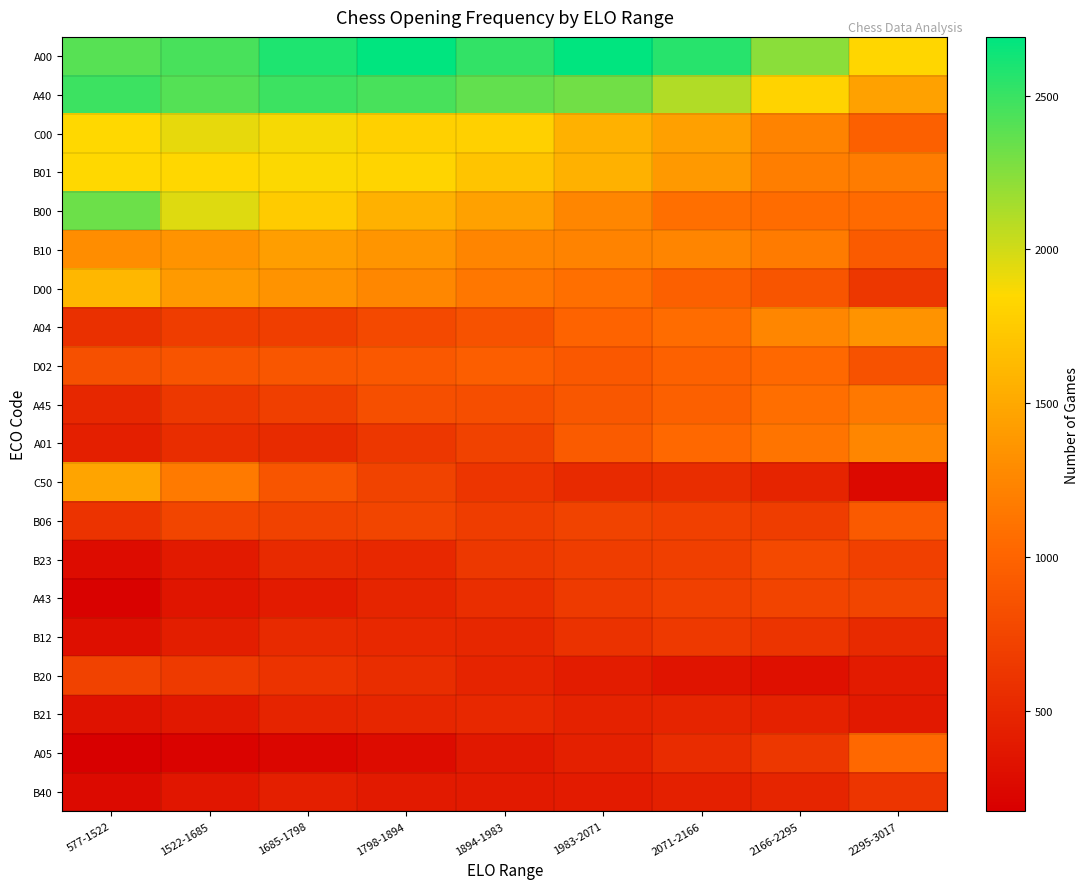

Reading left to right, extract all data points from this chart.

A00: 577-1522=2404	1522-1685=2454	1685-1798=2585	1798-1894=2690	1894-1983=2519	1983-2071=2691	2071-2166=2561	2166-2295=2233	2295-3017=1828
A40: 577-1522=2491	1522-1685=2415	1685-1798=2486	1798-1894=2446	1894-1983=2366	1983-2071=2313	2071-2166=2104	2166-2295=1811	2295-3017=1443
C00: 577-1522=1849	1522-1685=1929	1685-1798=1880	1798-1894=1795	1894-1983=1789	1983-2071=1562	2071-2166=1437	2166-2295=1227	2295-3017=969
B01: 577-1522=1853	1522-1685=1837	1685-1798=1861	1798-1894=1825	1894-1983=1705	1983-2071=1563	2071-2166=1387	2166-2295=1194	2295-3017=1185
B00: 577-1522=2332	1522-1685=1960	1685-1798=1749	1798-1894=1564	1894-1983=1450	1983-2071=1250	2071-2166=1086	2166-2295=1064	2295-3017=1047
B10: 577-1522=1302	1522-1685=1345	1685-1798=1424	1798-1894=1363	1894-1983=1244	1983-2071=1226	2071-2166=1242	2166-2295=1172	2295-3017=928
D00: 577-1522=1600	1522-1685=1395	1685-1798=1346	1798-1894=1256	1894-1983=1140	1983-2071=1078	2071-2166=963	2166-2295=881	2295-3017=630
A04: 577-1522=572	1522-1685=682	1685-1798=689	1798-1894=781	1894-1983=861	1983-2071=997	2071-2166=1060	2166-2295=1249	2295-3017=1347
D02: 577-1522=834	1522-1685=869	1685-1798=887	1798-1894=901	1894-1983=953	1983-2071=904	2071-2166=979	2166-2295=1037	2295-3017=852
A45: 577-1522=499	1522-1685=642	1685-1798=699	1798-1894=825	1894-1983=820	1983-2071=898	2071-2166=966	2166-2295=1072	2295-3017=1152
A01: 577-1522=432	1522-1685=550	1685-1798=532	1798-1894=634	1894-1983=721	1983-2071=921	2071-2166=1038	2166-2295=1120	2295-3017=1253
C50: 577-1522=1471	1522-1685=1164	1685-1798=878	1798-1894=724	1894-1983=619	1983-2071=526	2071-2166=552	2166-2295=473	2295-3017=258
B06: 577-1522=598	1522-1685=747	1685-1798=721	1798-1894=750	1894-1983=683	1983-2071=733	2071-2166=706	2166-2295=676	2295-3017=919
B23: 577-1522=275	1522-1685=396	1685-1798=526	1798-1894=513	1894-1983=641	1983-2071=677	2071-2166=696	2166-2295=782	2295-3017=709
A43: 577-1522=200	1522-1685=353	1685-1798=404	1798-1894=482	1894-1983=561	1983-2071=662	2071-2166=708	2166-2295=737	2295-3017=752
B12: 577-1522=309	1522-1685=422	1685-1798=522	1798-1894=516	1894-1983=501	1983-2071=591	2071-2166=648	2166-2295=612	2295-3017=518
B20: 577-1522=723	1522-1685=661	1685-1798=599	1798-1894=549	1894-1983=469	1983-2071=416	2071-2166=348	2166-2295=320	2295-3017=403
B21: 577-1522=322	1522-1685=374	1685-1798=469	1798-1894=494	1894-1983=515	1983-2071=459	2071-2166=473	2166-2295=455	2295-3017=381
A05: 577-1522=173	1522-1685=211	1685-1798=230	1798-1894=281	1894-1983=372	1983-2071=439	2071-2166=542	2166-2295=632	2295-3017=1032
B40: 577-1522=266	1522-1685=369	1685-1798=431	1798-1894=398	1894-1983=396	1983-2071=407	2071-2166=440	2166-2295=480	2295-3017=622